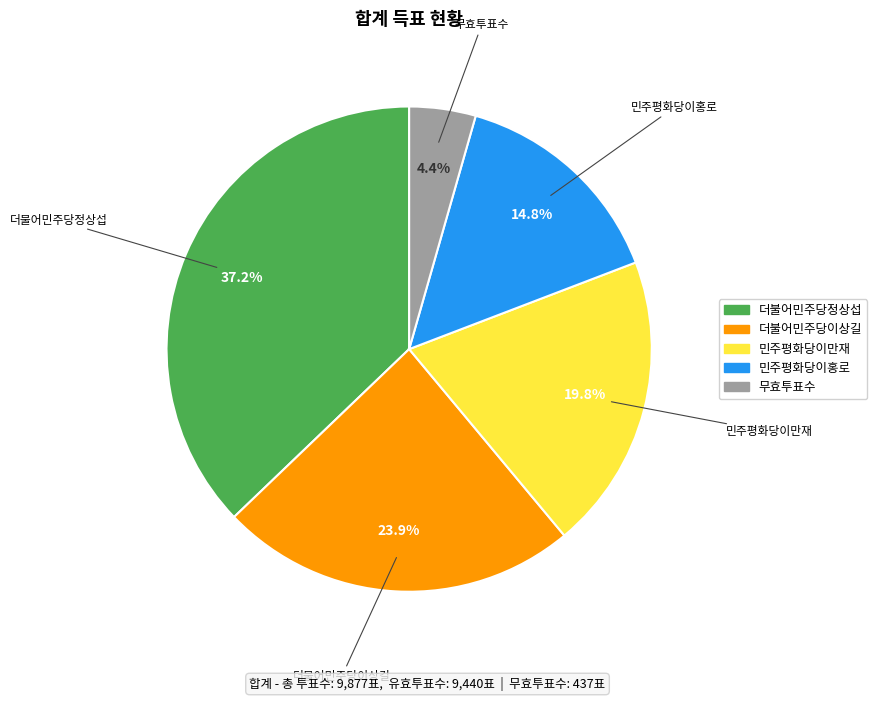

Which category has the smallest portion of the pie?

무효투표수